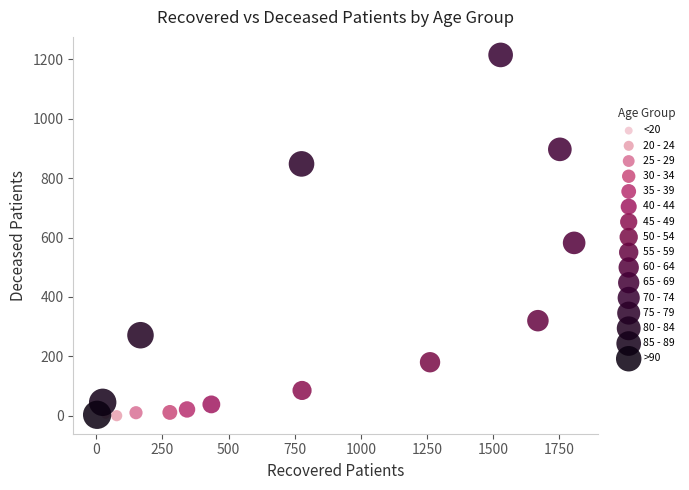

Which series contains the highest Y value?

70 - 74